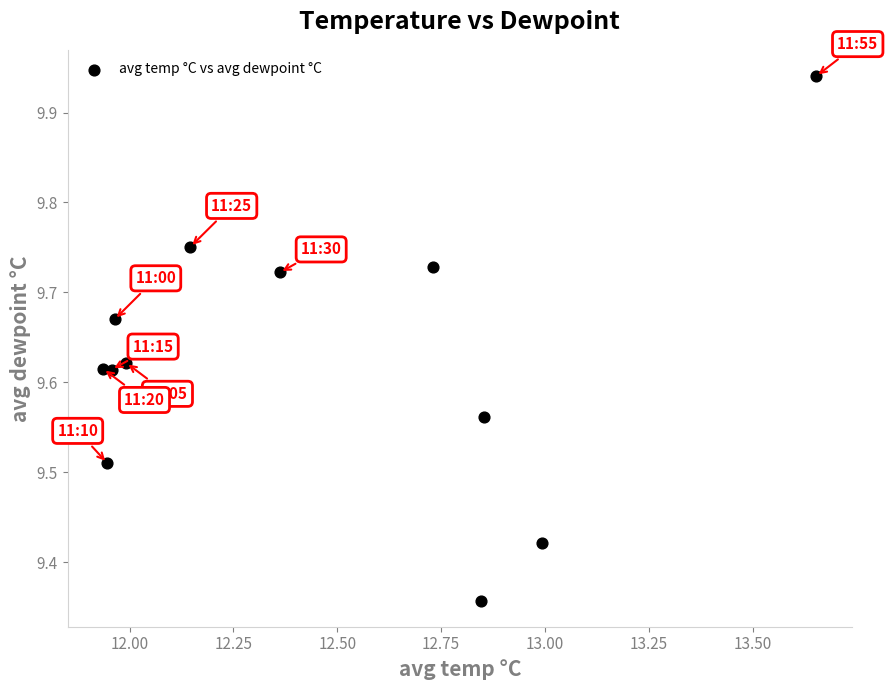

What is the range of Y values (max minus min)?

0.6